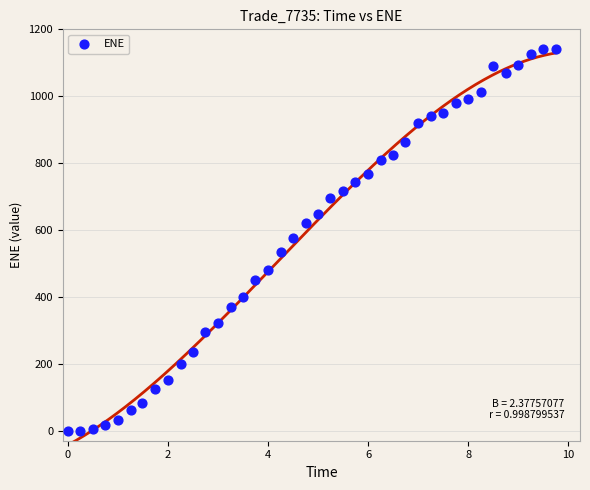

What is the range of X values (max minus min)?

9.7